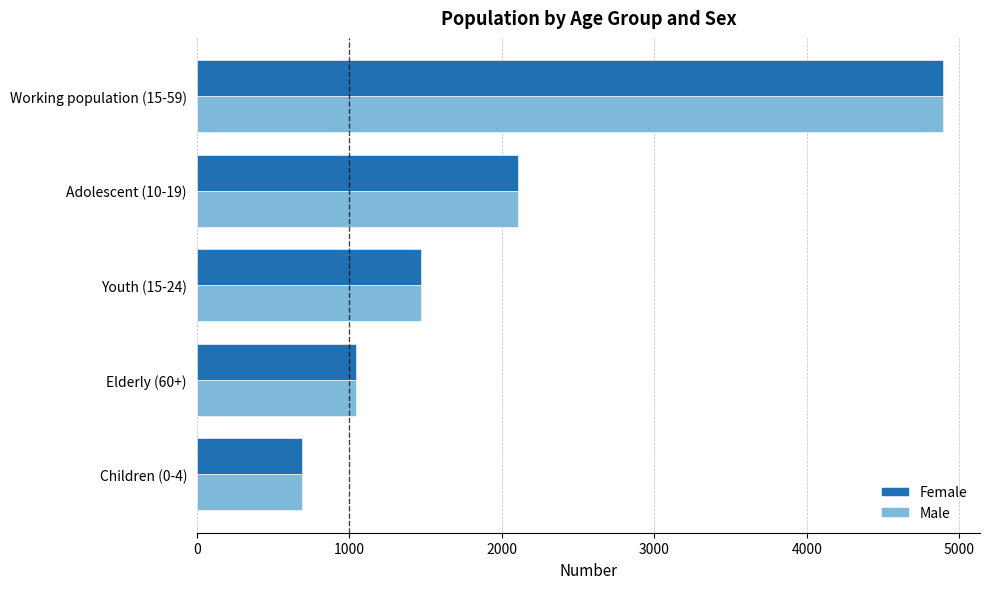

At which label is Female closest to 2791?

Adolescent (10-19)